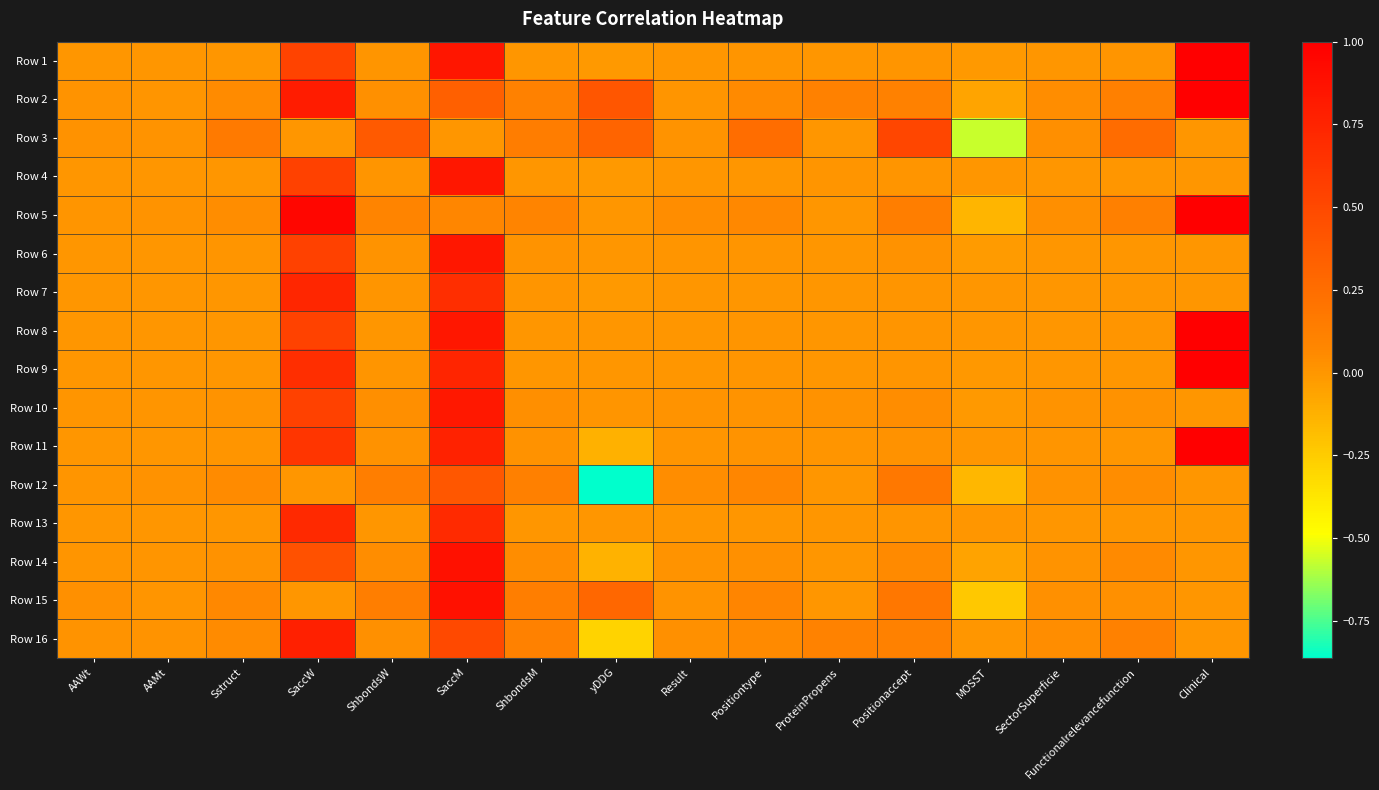

Rank the series by their maximum value, from highest to lowest.

Row 1, Row 2, Row 5, Row 8, Row 9, Row 11, Row 15, Row 14, Row 4, Row 6, Row 10, Row 16, Row 7, Row 13, Row 3, Row 12